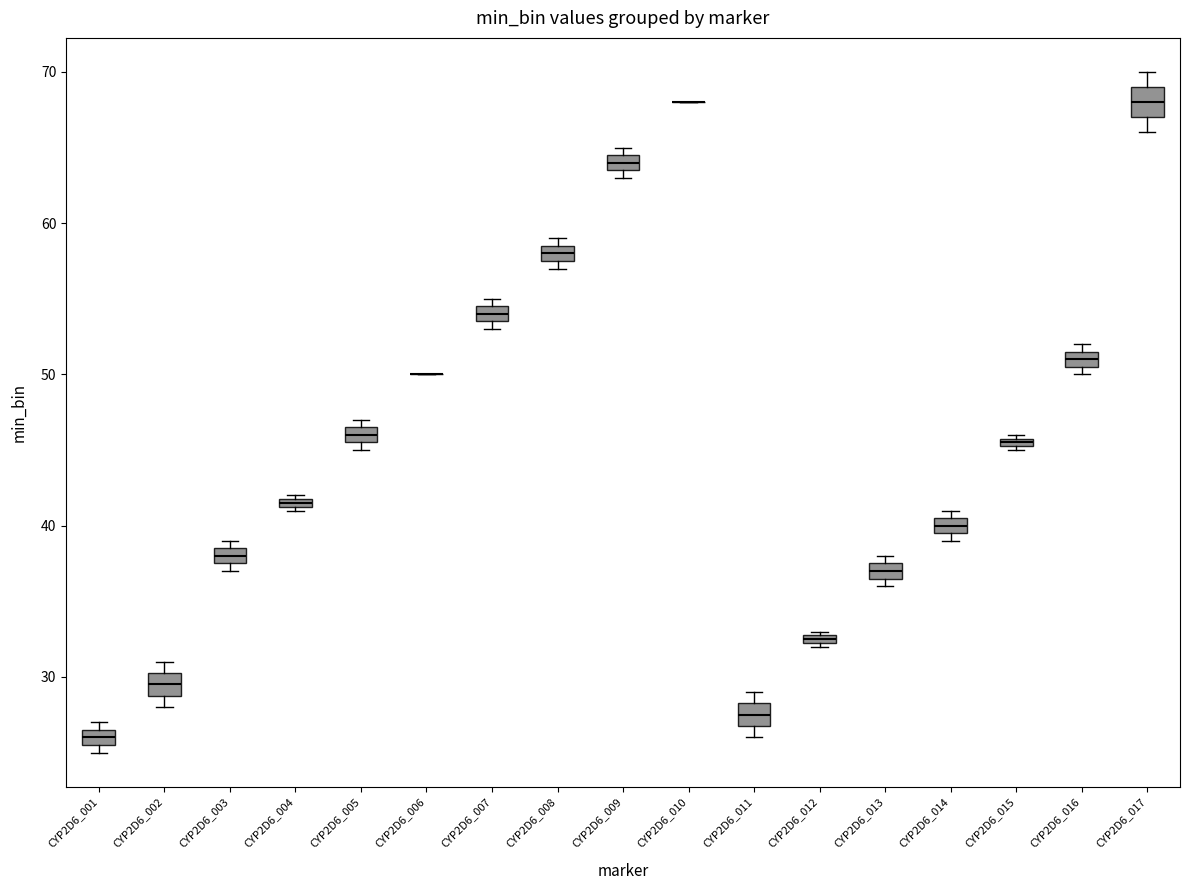

Where is the lower edge of the box for CYP2D6_016 on the y-axis? The values are not printed on the chart, so give them approximately, as read against the axis.

51